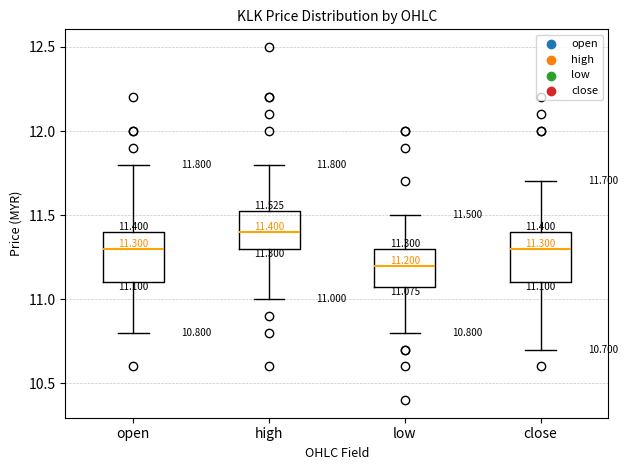

Which box has the highest median line?

high